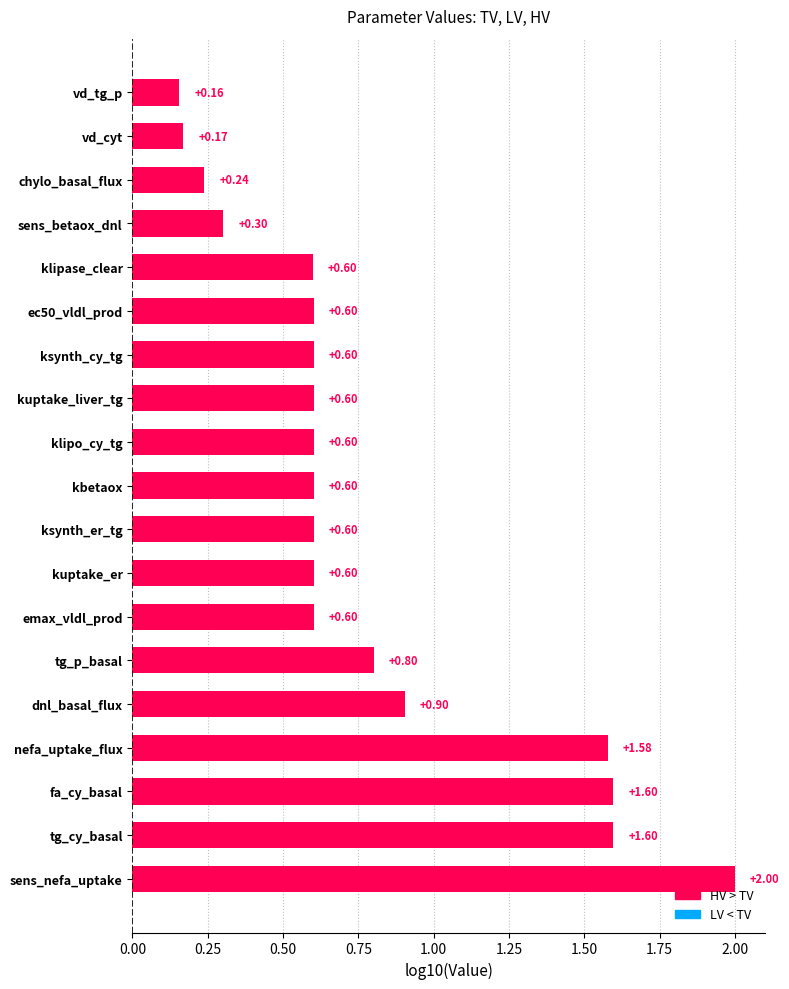

What is the difference between the maximum and second lowest values?

1.8